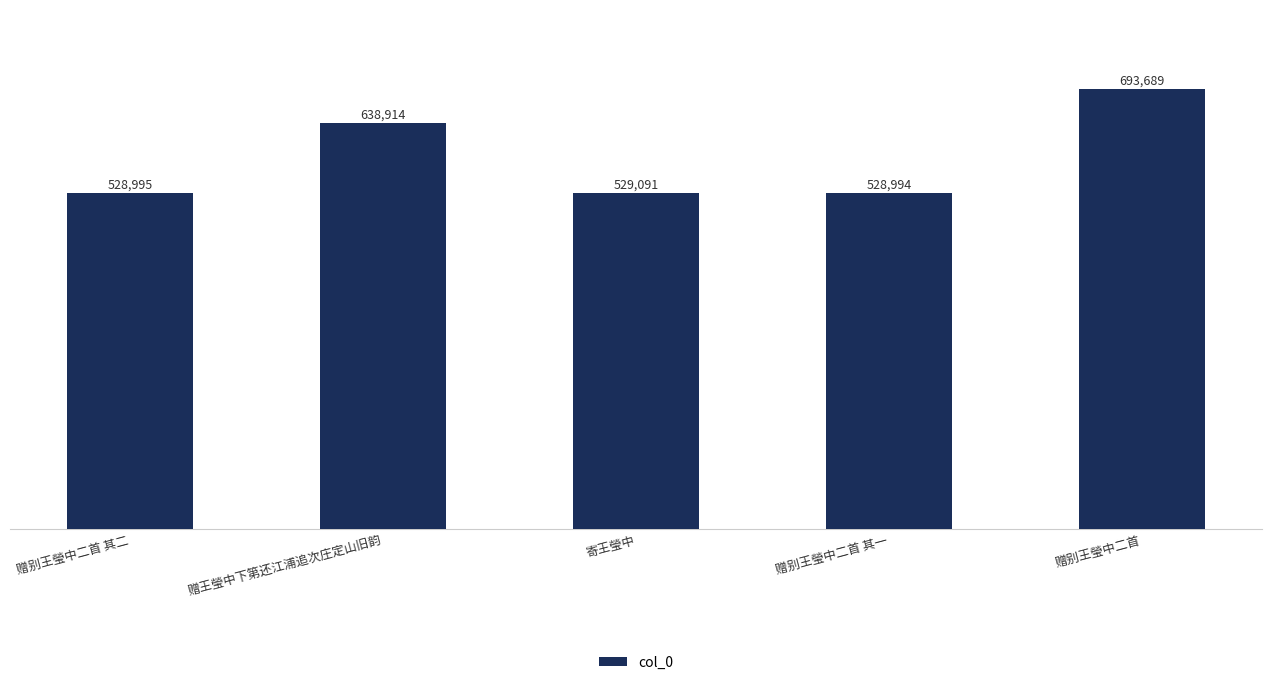

What is the change in value from 赠别王瑩中二首 其二 to 赠别王瑩中二首?

+164694